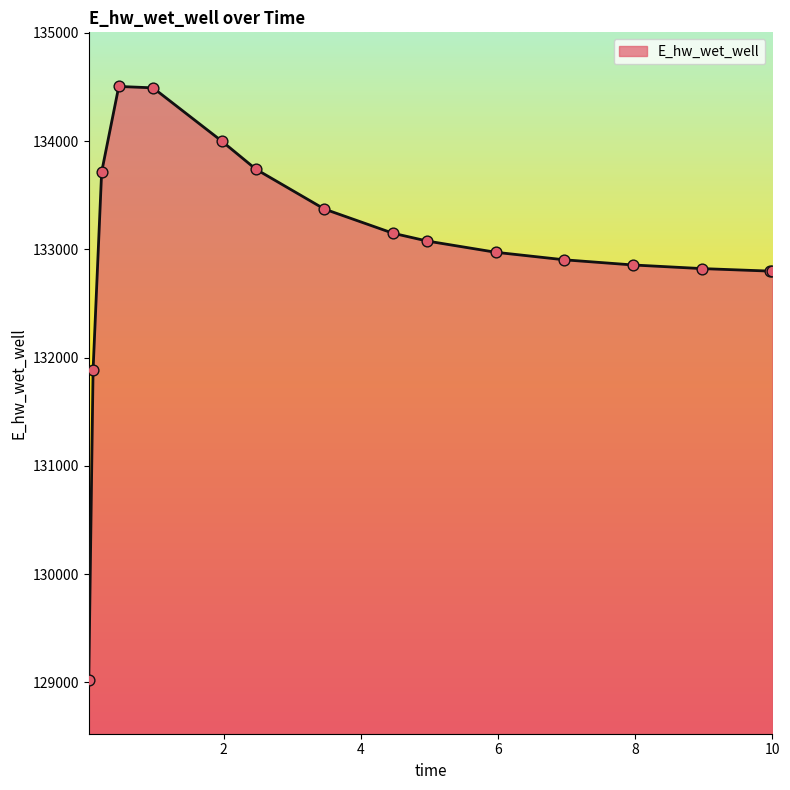

What is the difference between the maximum and minimum values?

5480.6